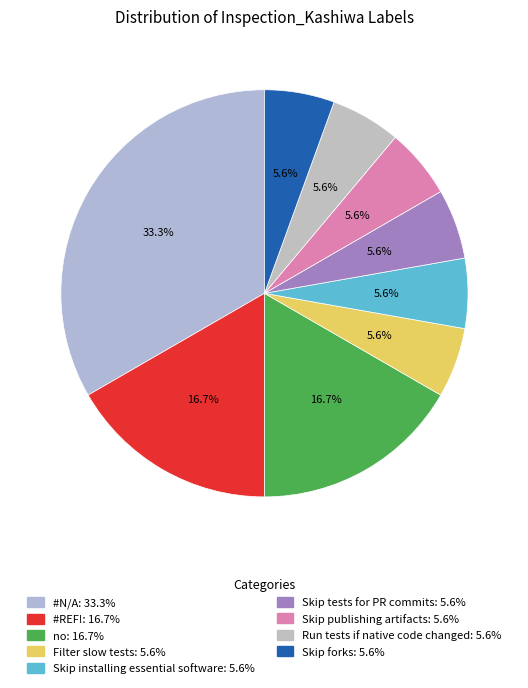

How many slices are in this pie chart?

9